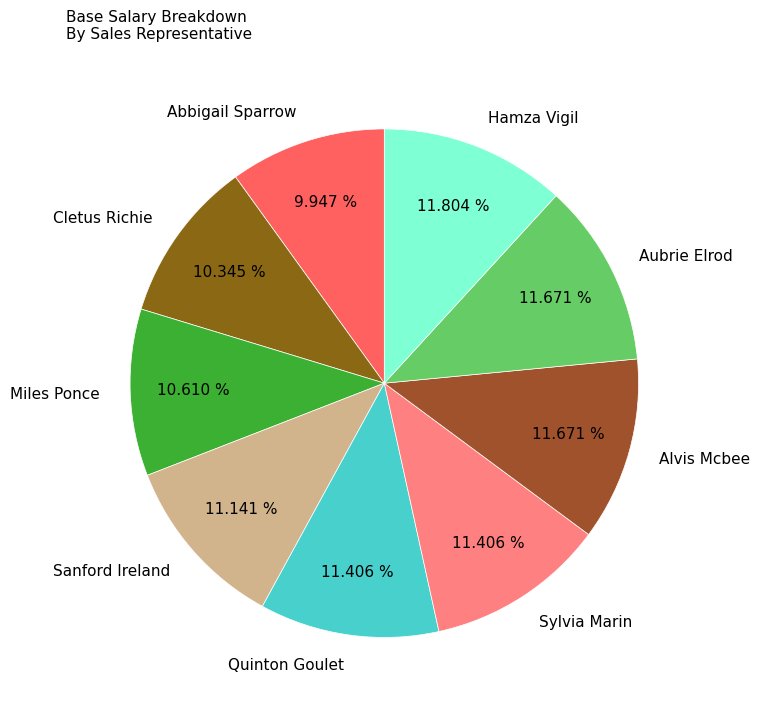

Approximately how many times larger is the value at Hamza Vigil compared to Miles Ponce?

1.1